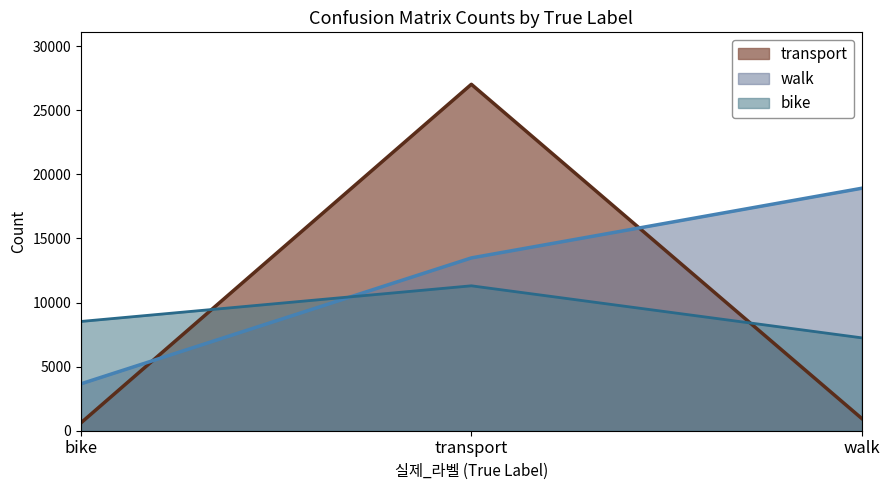

Which series has the largest total across all categories?

walk